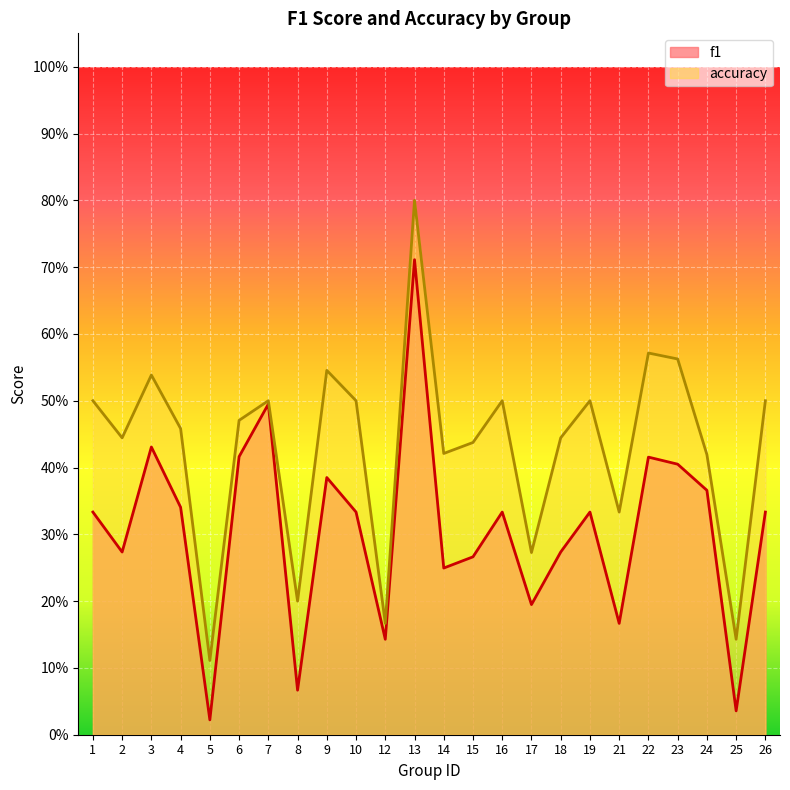

What is the difference between the maximum and minimum values in the accuracy series?

0.7